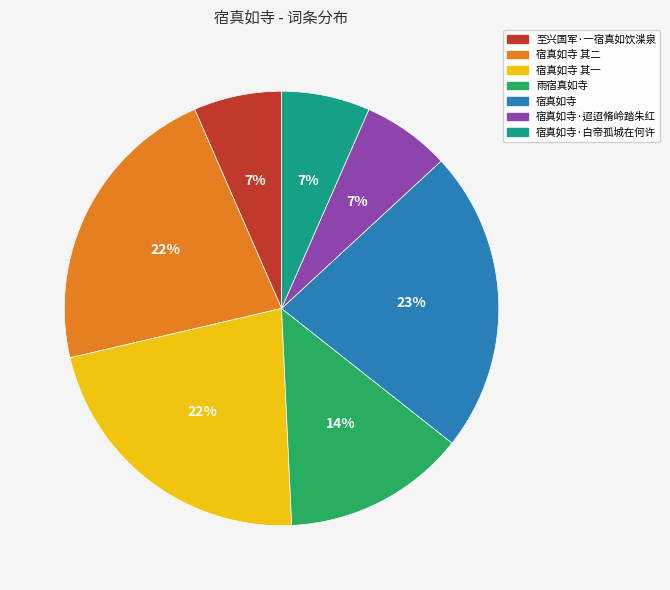

Is the sum of 宿真如寺·白帝孤城在何许 and 至兴国军·一宿真如饮渫泉 greater than half?

No